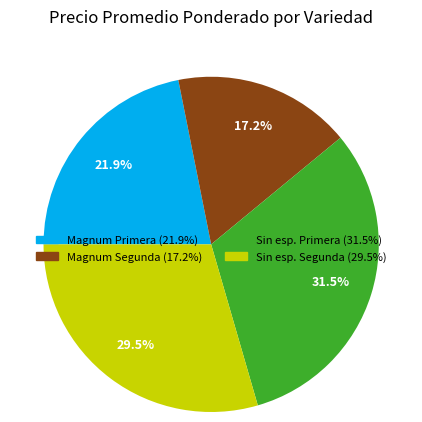

Is there a majority slice in this chart?

No